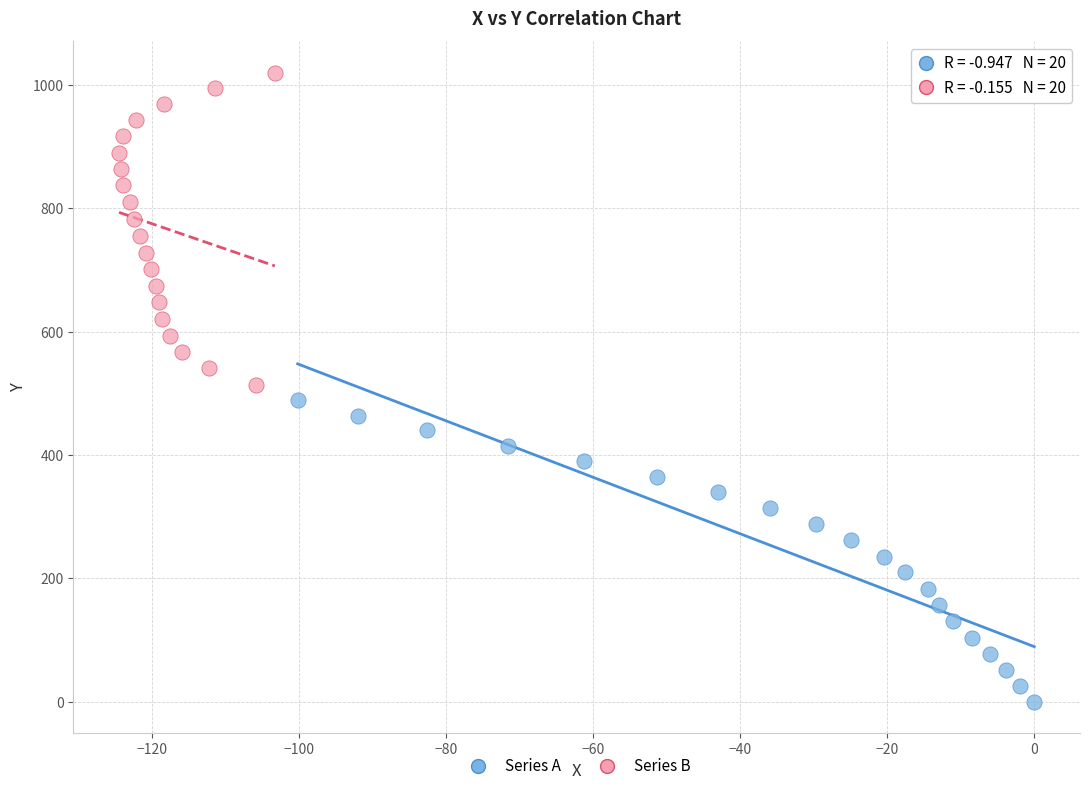

Which series has the largest Y range (max minus min)?

Series B